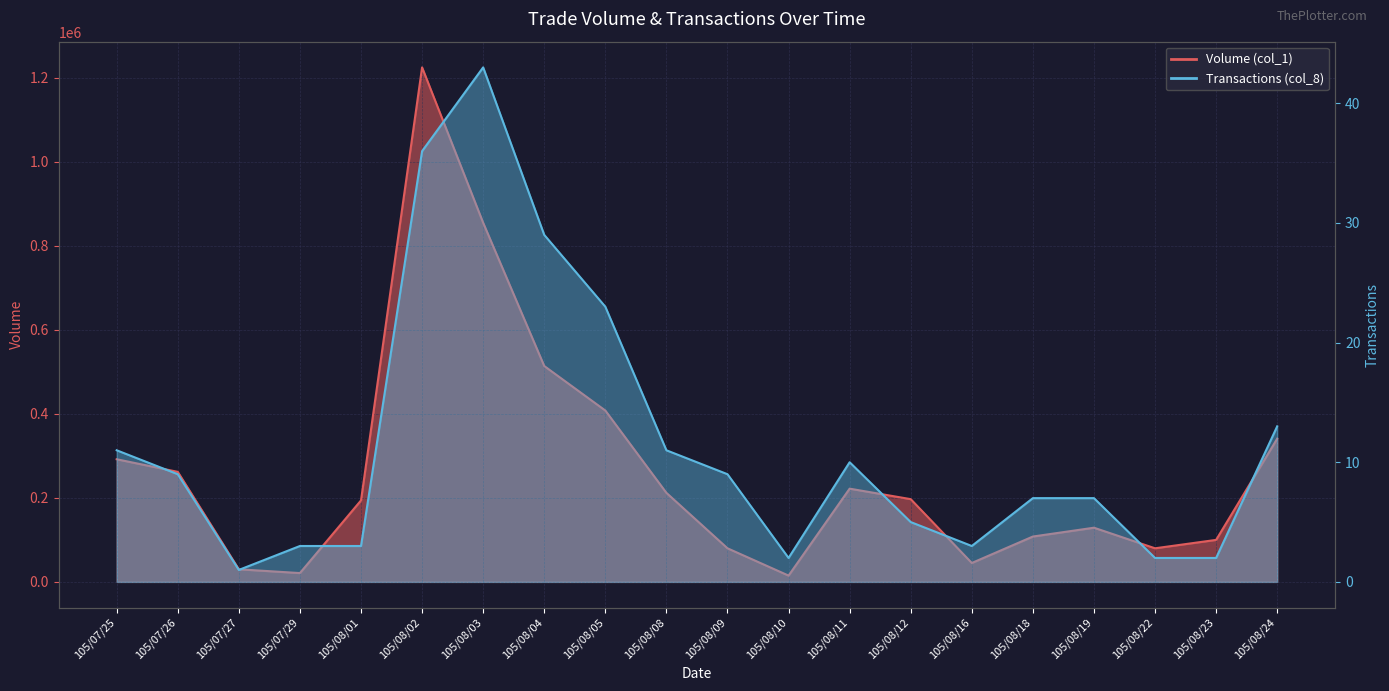

How many lines are shown in the chart?

2